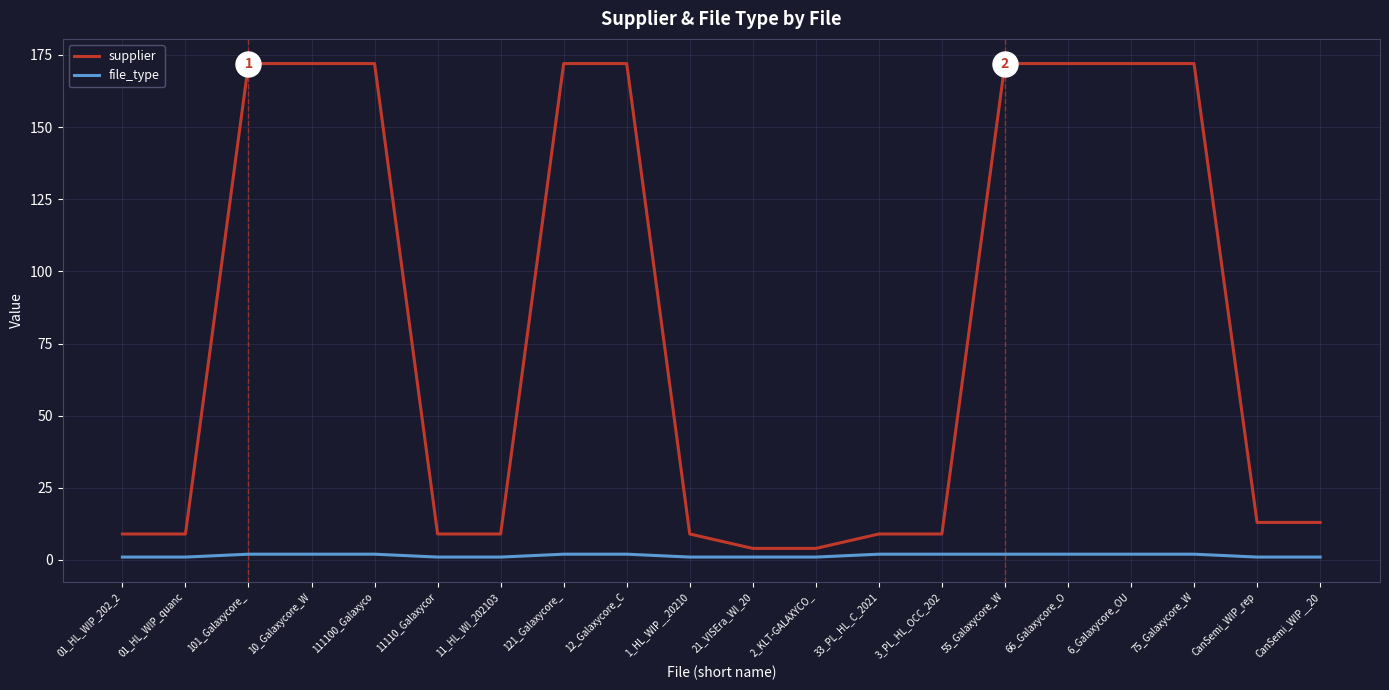

Is it true that file_type equals 1 at 01_HL_WIP_quanc?

True